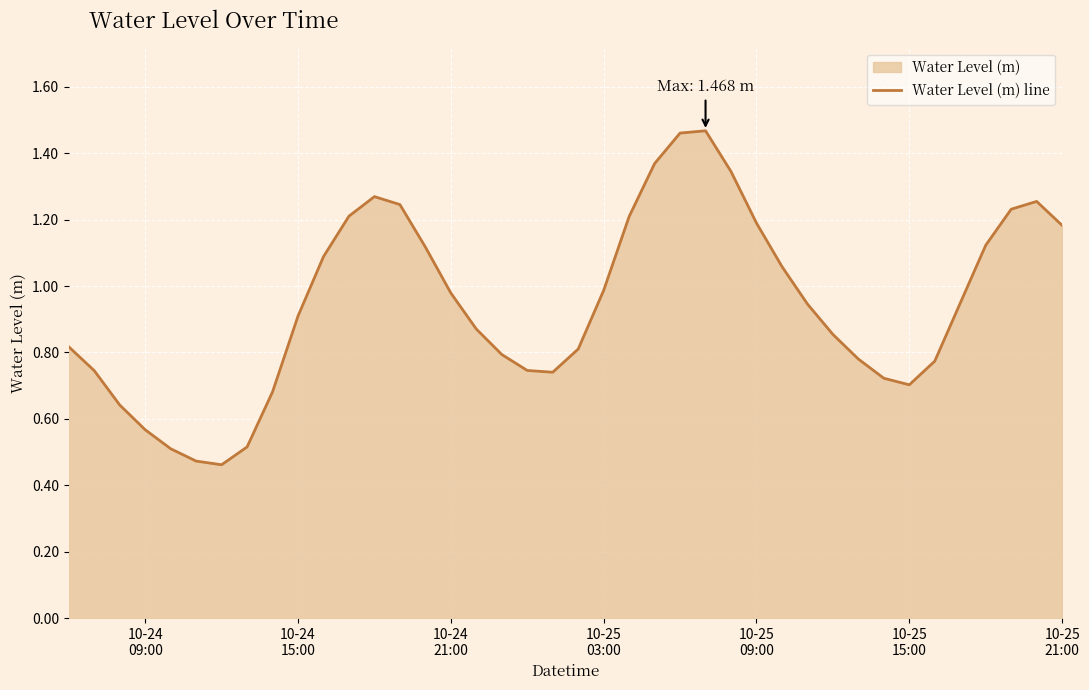

How many lines are shown in the chart?

1